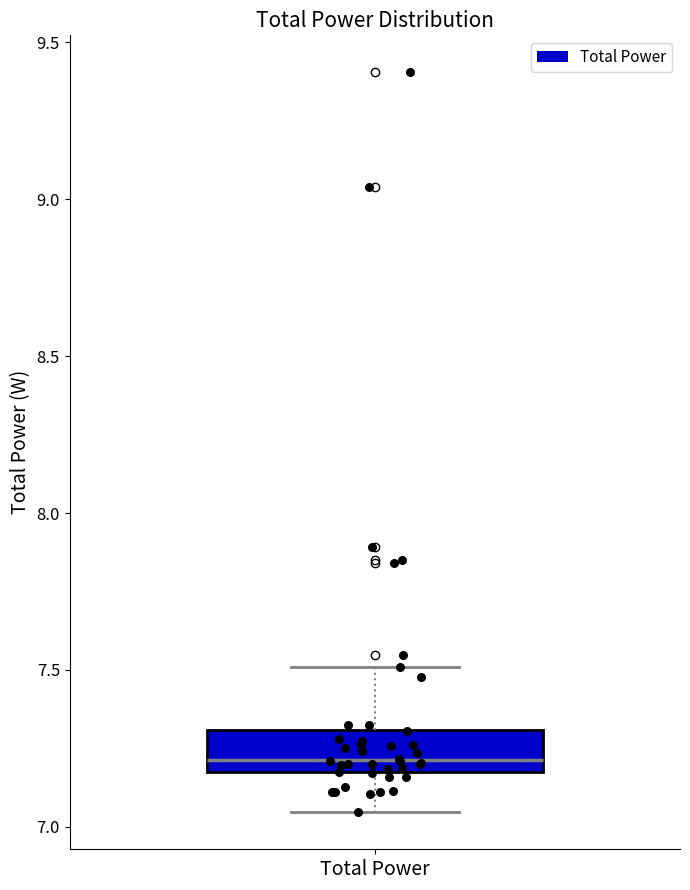

Transcribe this box plot: give where the median line is, the range the box spans, and where the two whiskers end, as read against the y-axis. The values are not printed on the chart, so give them approximately, as read against the axis.

median 7.20, box 7.15 to 7.30, whiskers 7.05 to 7.50